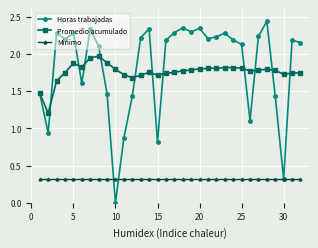

Rank the series by their maximum value, from highest to lowest.

Horas trabajadas, Promedio acumulado, Minimo